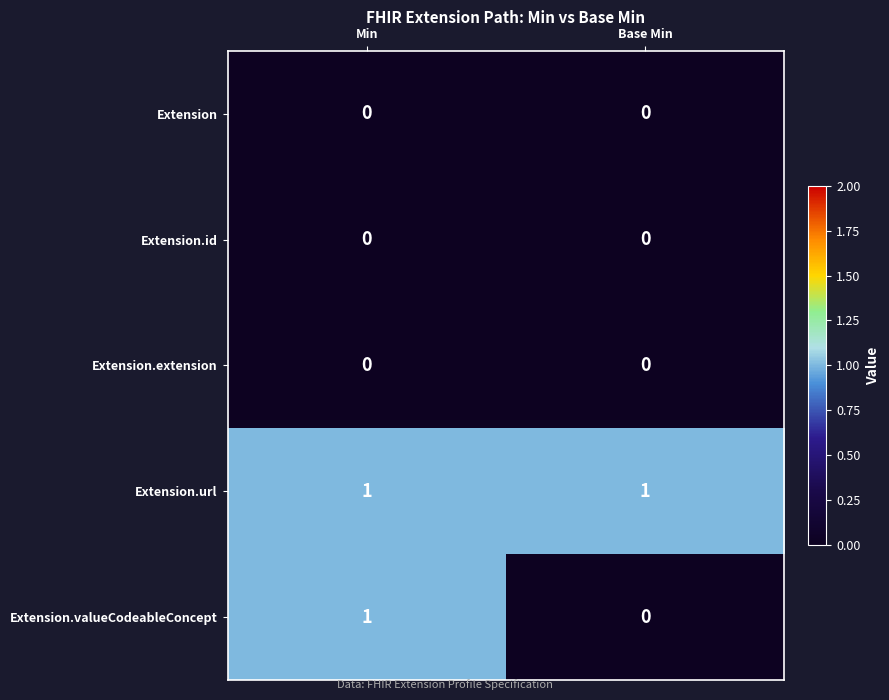

The value of Extension.url at Base Min is 2. True or false?

False